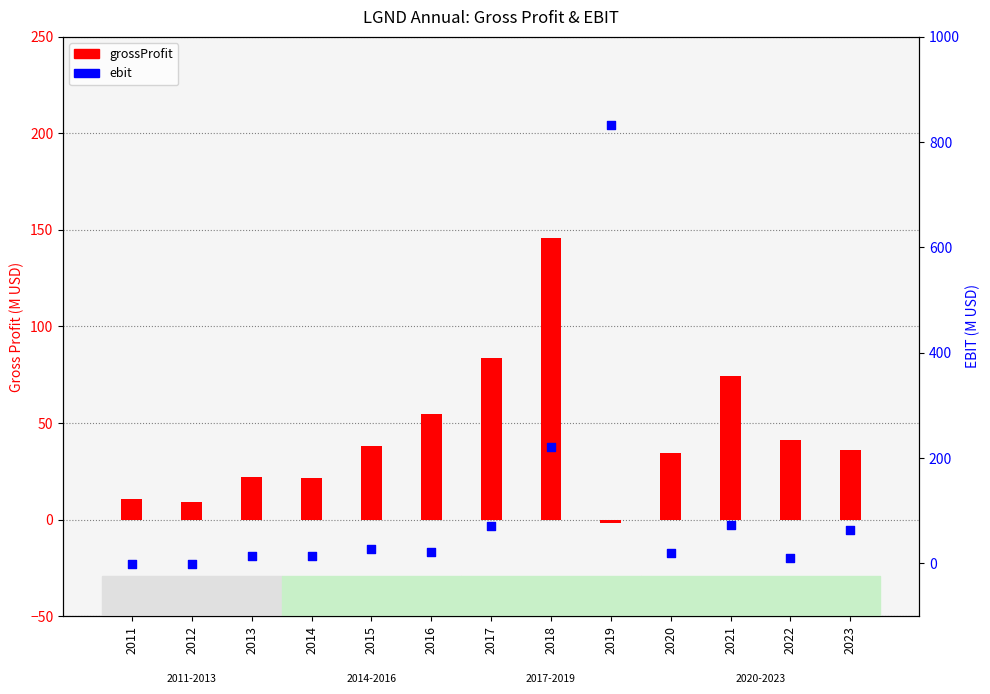

At how many categories does at least one series exceed 232?

1